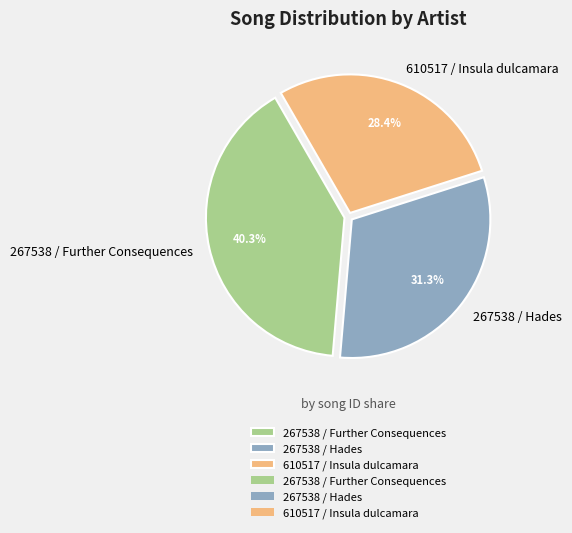

To the nearest percent, what is the combined percentage of 610517 / Insula dulcamara and 267538 / Hades?

60%